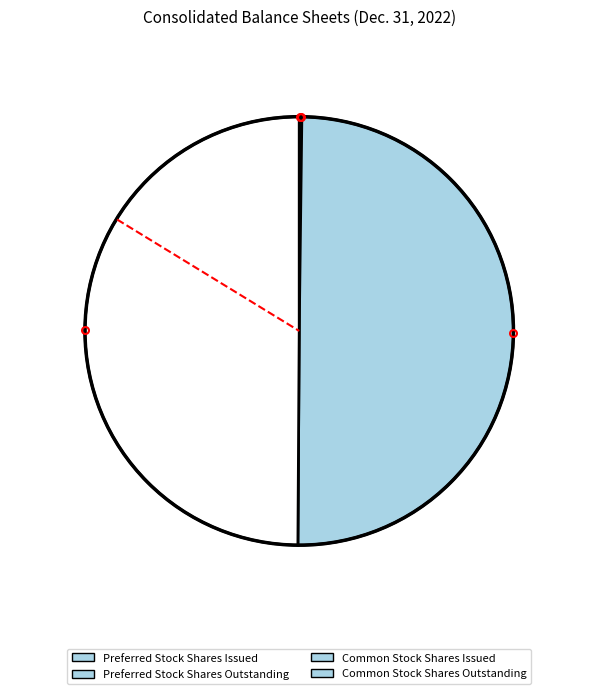

To the nearest percent, what is the difference between the Common Stock Shares Issued and Preferred Stock Shares Outstanding slice percentages?

50%